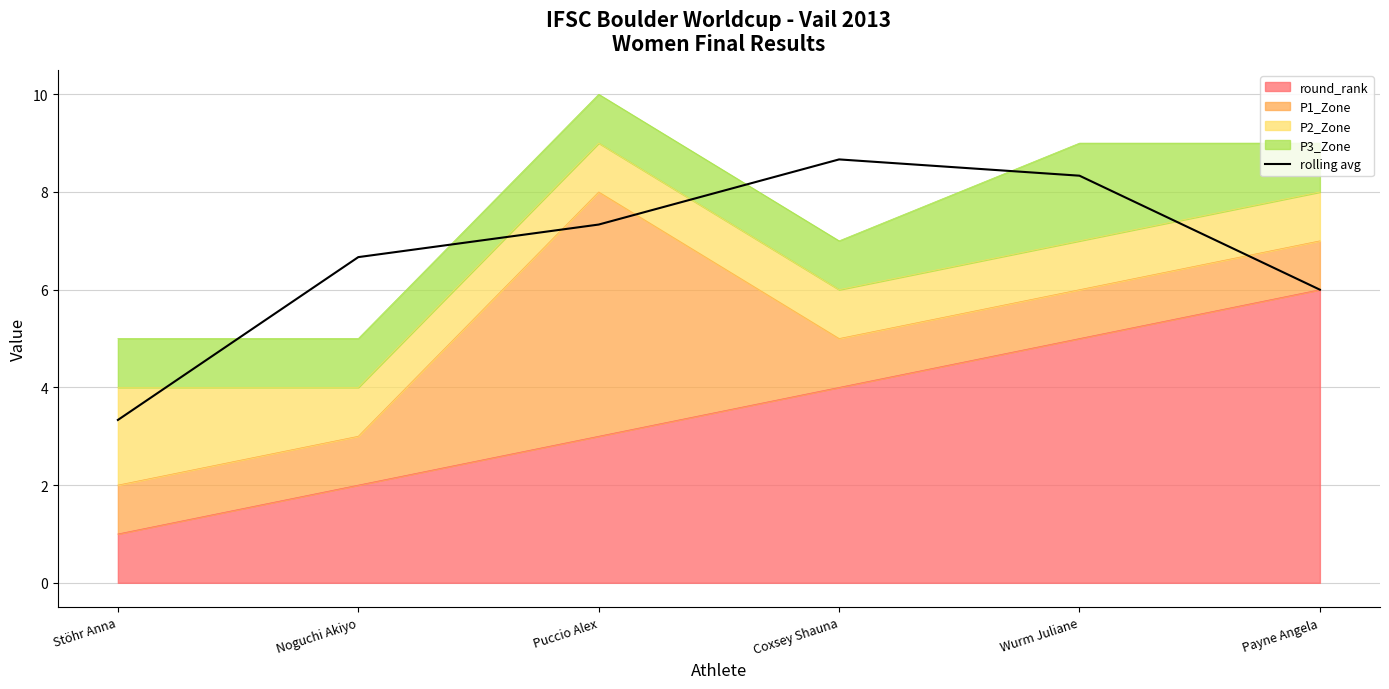

How many values are below 7?

3